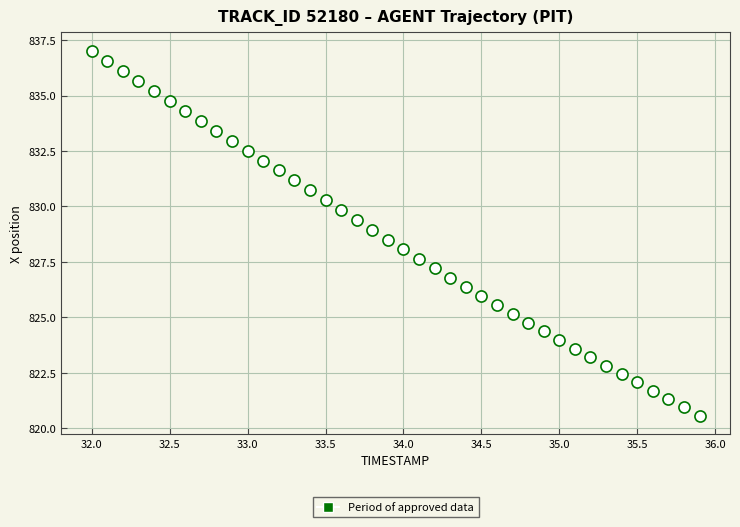

What is the range of X values (max minus min)?

3.9